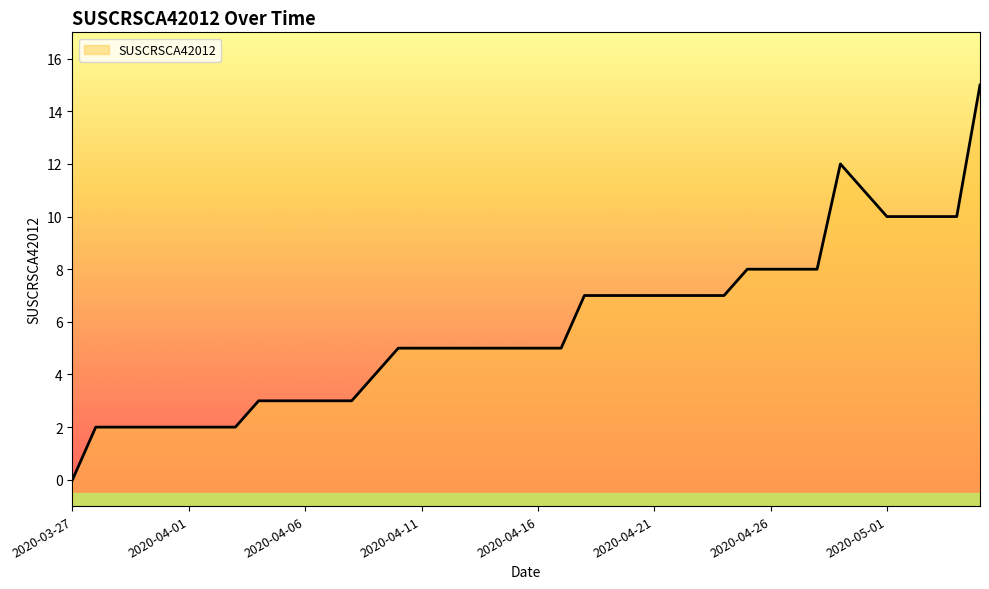

What position from the right is 2020-04-10?

26